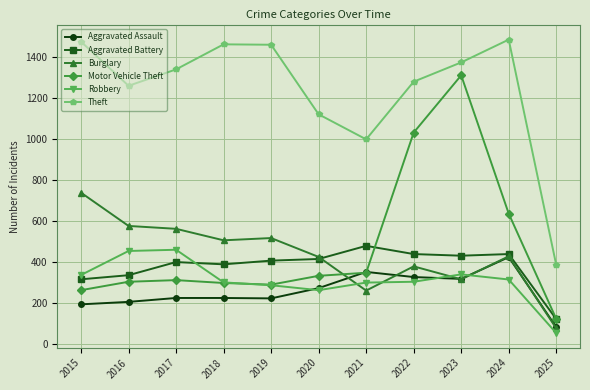

True or false: Aggravated Battery has a value of 242 at 2019.

False